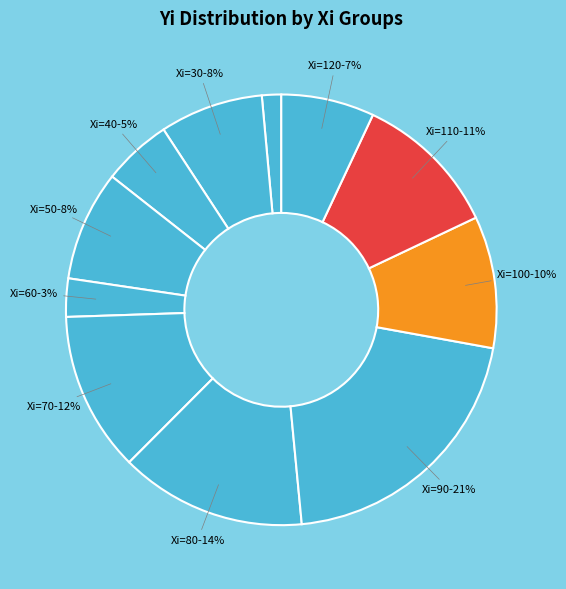

Count the number of slices in the pie.

11